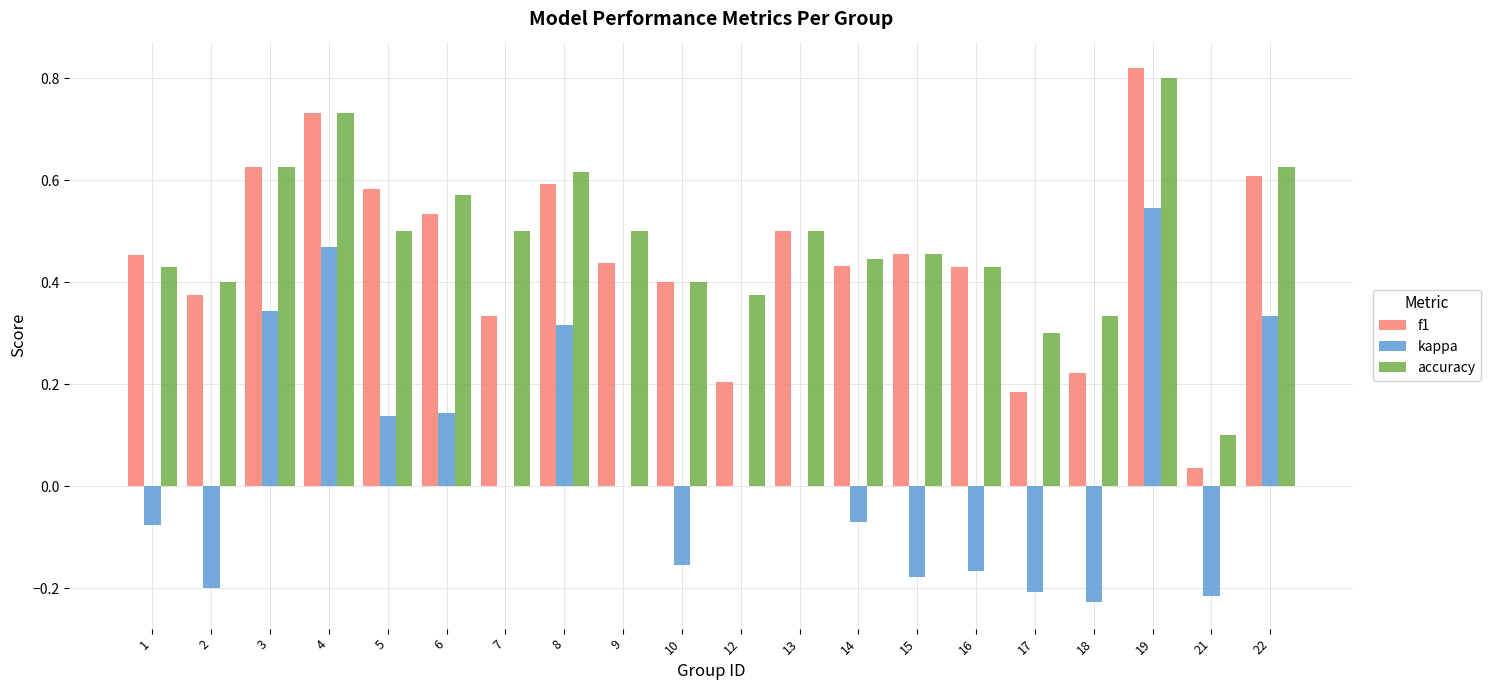

Which category has the highest value across all series?

19